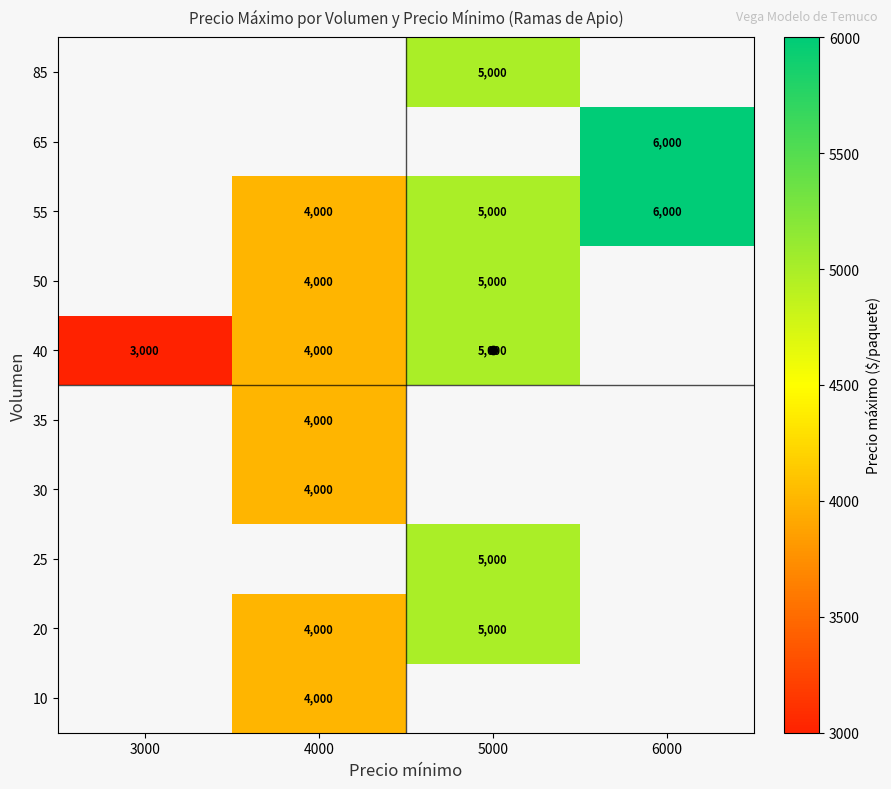

The 40 series shows 5000 at 5000. True or false?

True